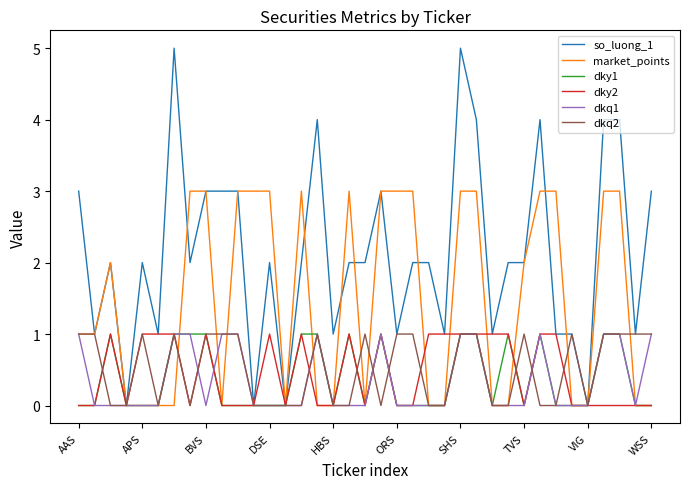

What is the maximum value shown in the chart?

5